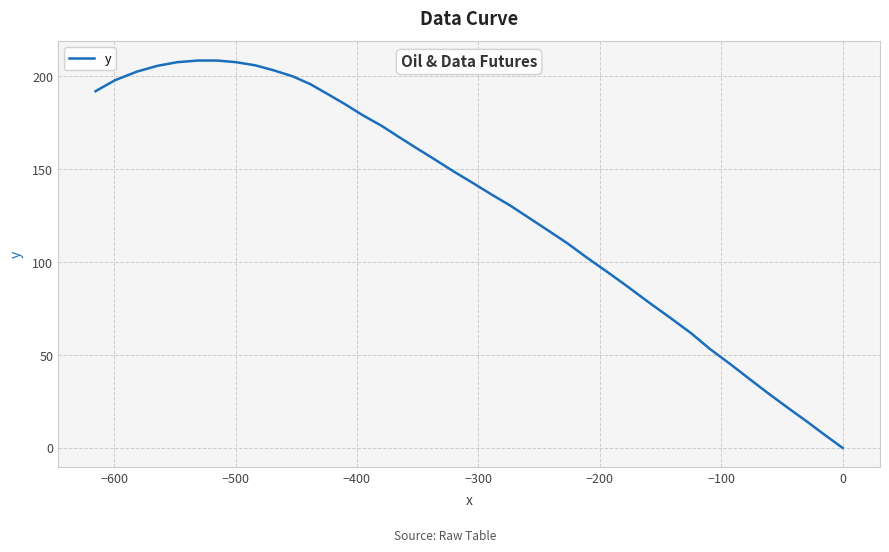

The value at 29 is 134.0. True or false?

False